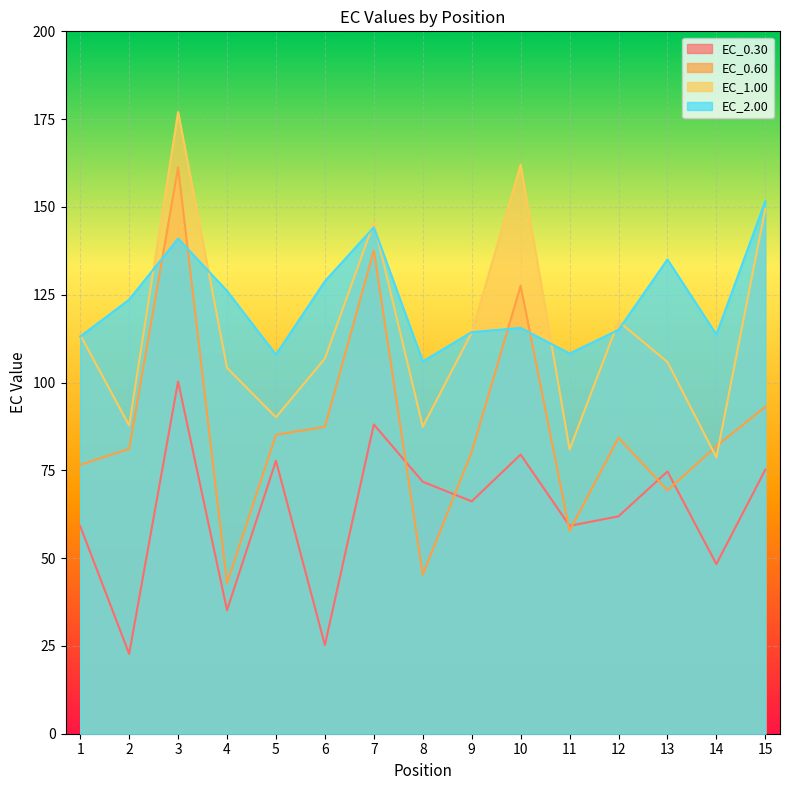

At which label does EC_1.00 first exceed 106?

1